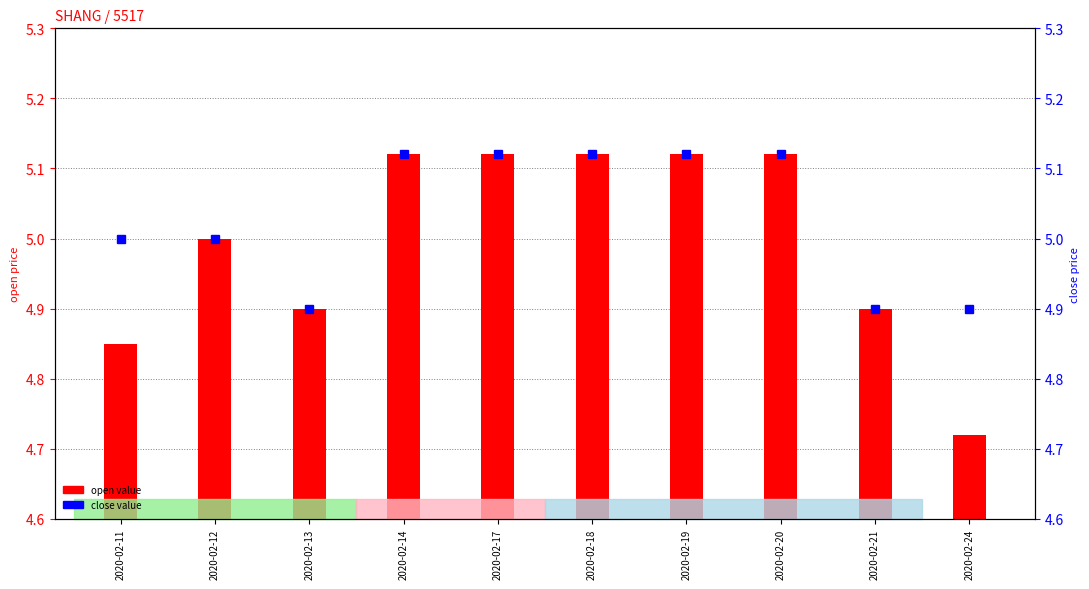

How many data points are above 5?

5